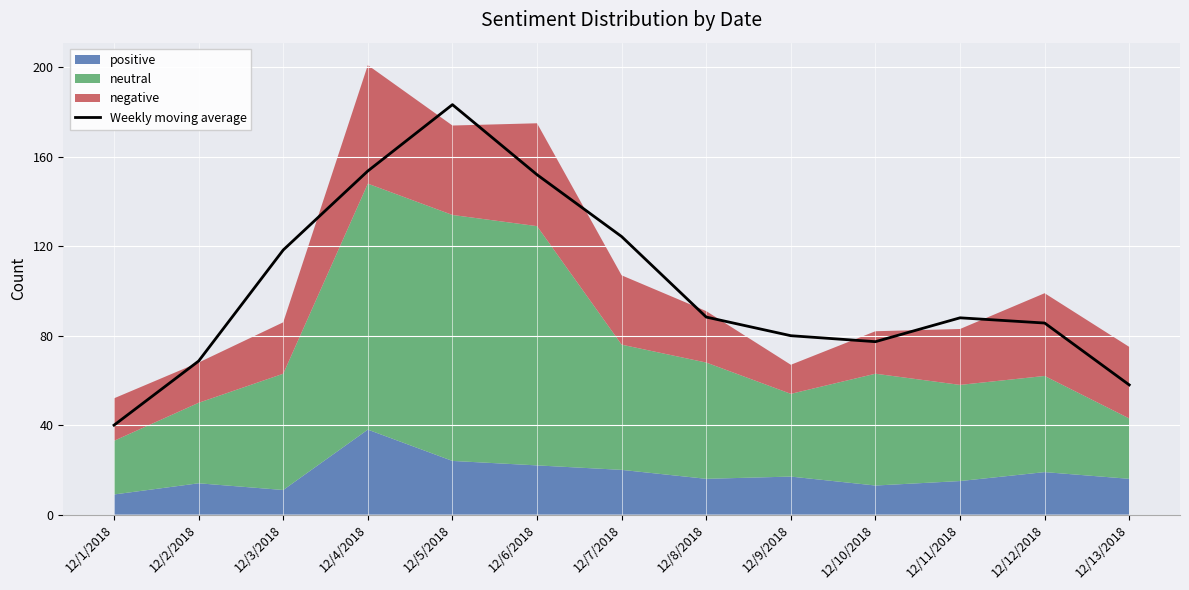

At which category does the chart reach its peak across all series?

12/5/2018